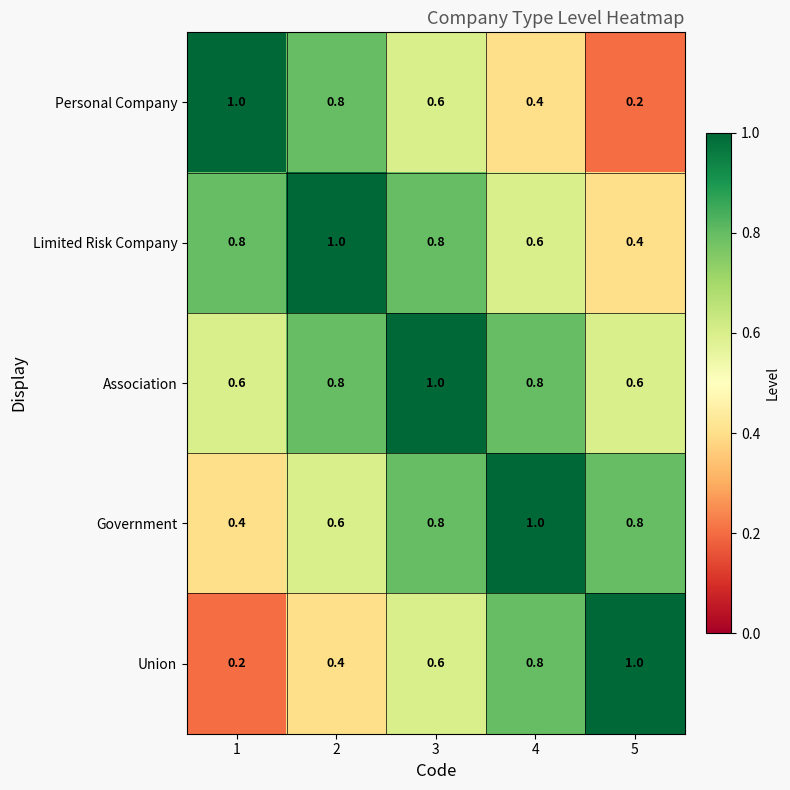

What is the approximate value of Association at 5?

0.6